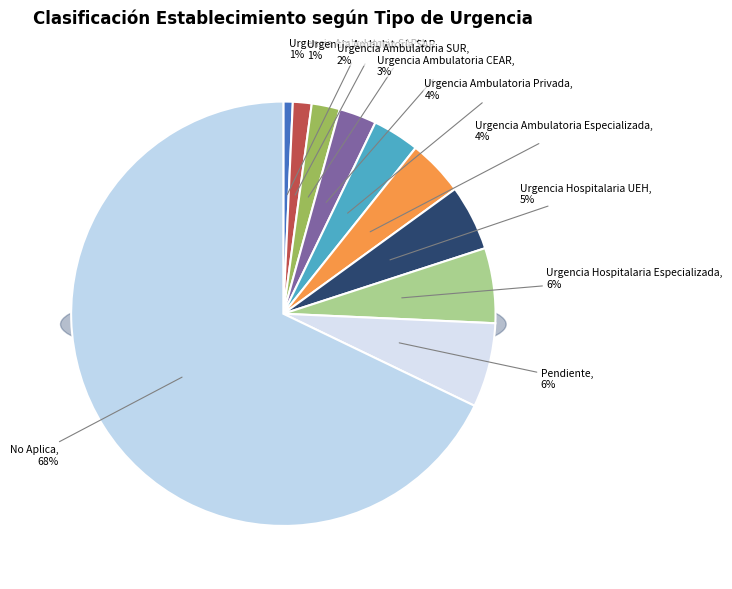

Is it true that Urgencia Ambulatoria Privada is 1% of the pie?

False